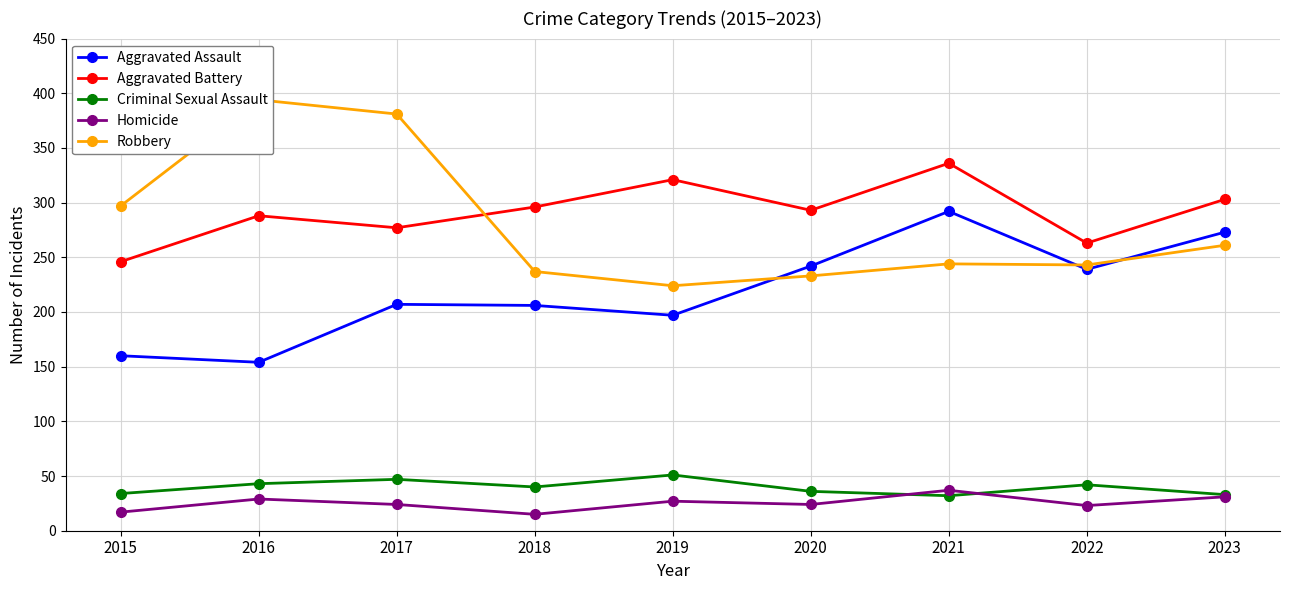

The Robbery series shows 224 at 2019. True or false?

True